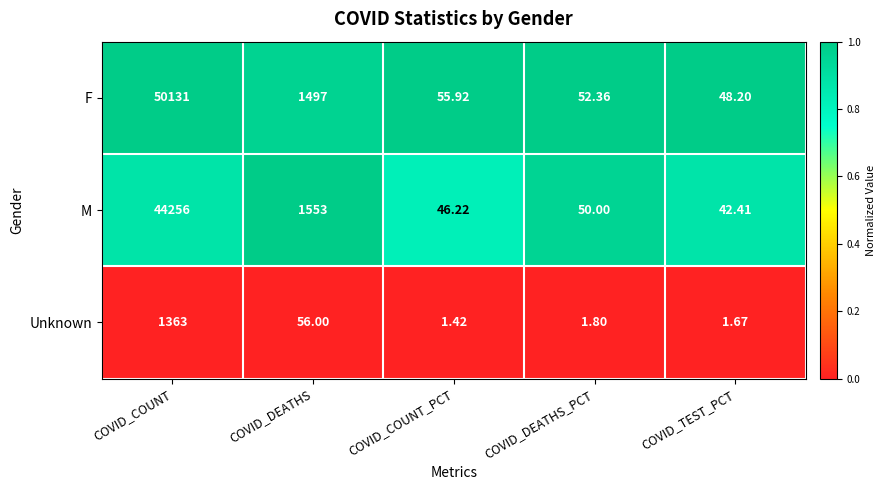

What is the total value across all series at COVID_DEATHS?

3106.0